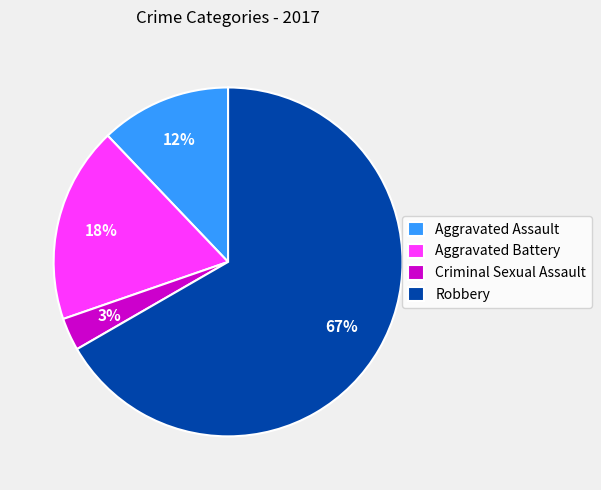

True or false: Criminal Sexual Assault accounts for 10% of the total.

False